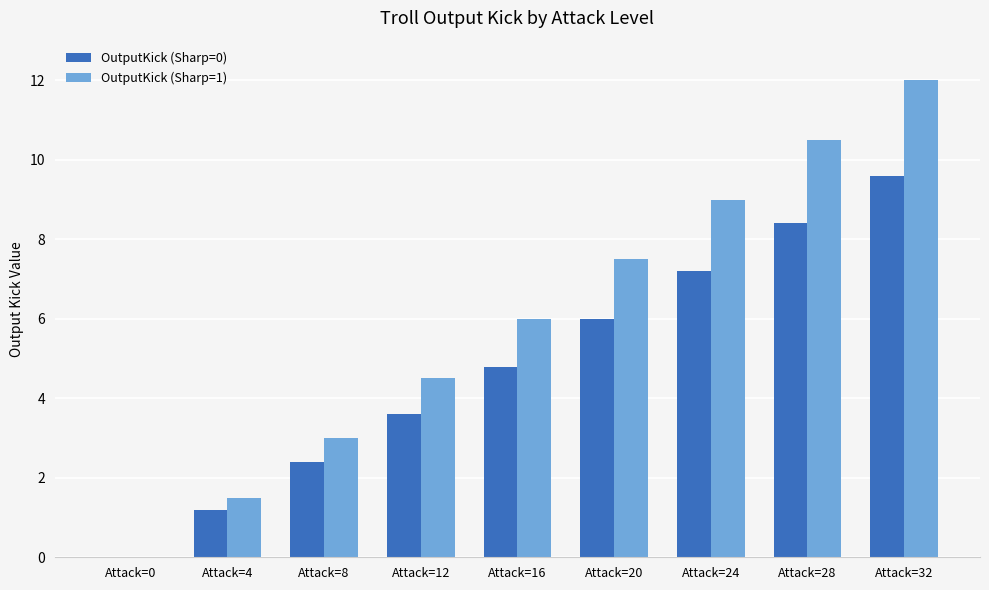

The value of OutputKick (Sharp=0) at Attack=16 is 2.0. True or false?

False